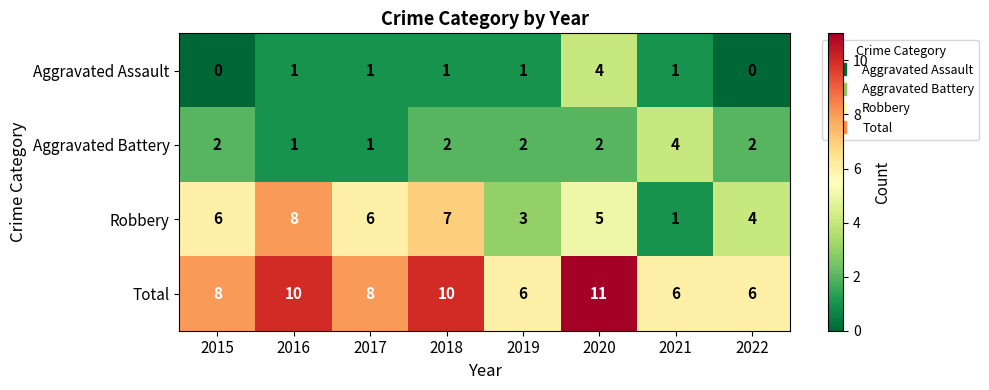

At 2015, list the series in order from smallest to largest.

Aggravated Assault, Aggravated Battery, Robbery, Total